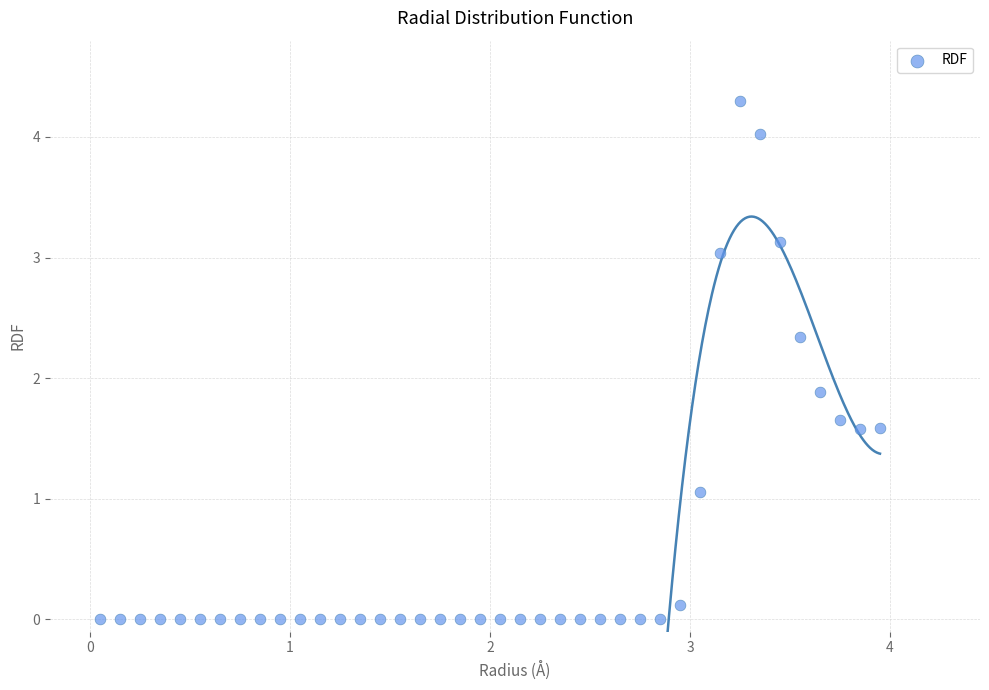

What is the range of X values (max minus min)?

3.9